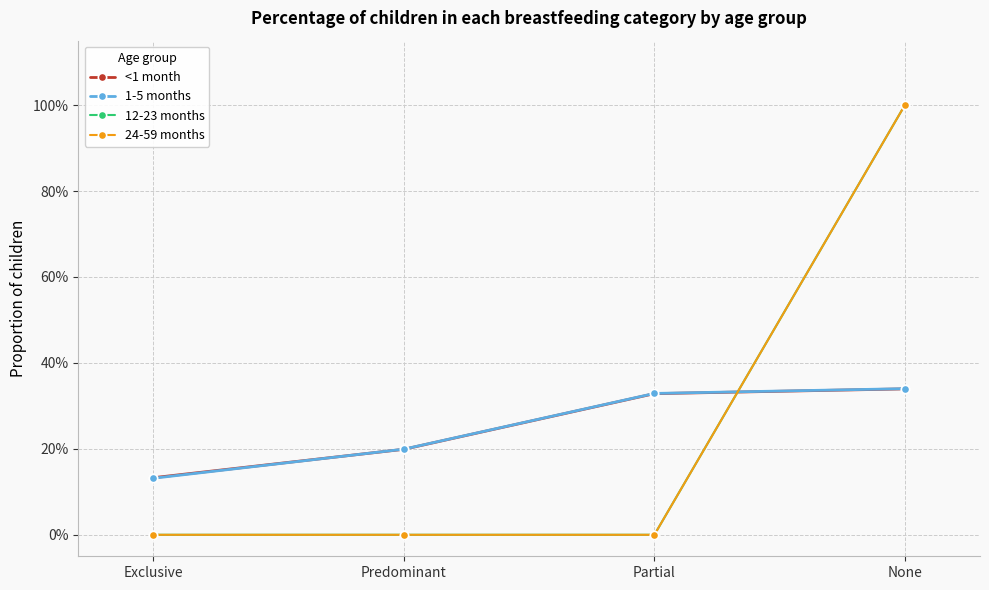

Where is <1 month nearest to the value 0?

Exclusive